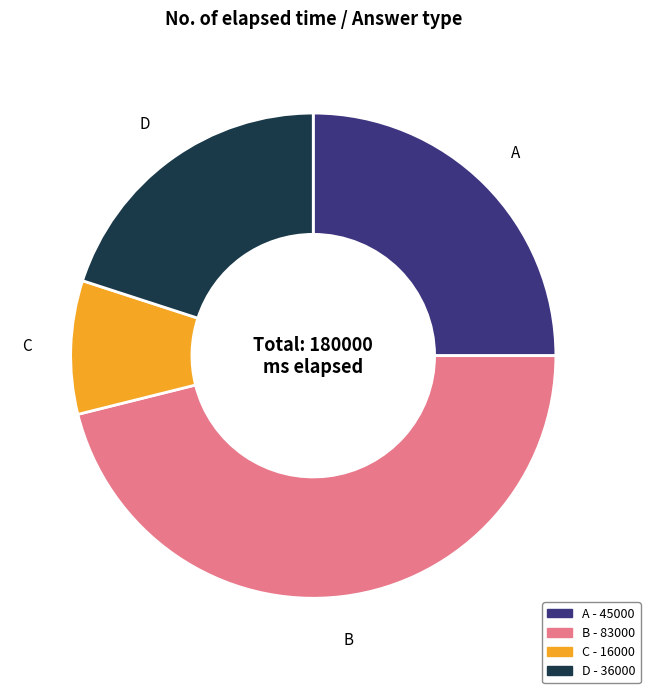

Is there any slice that represents more than half of the pie?

No